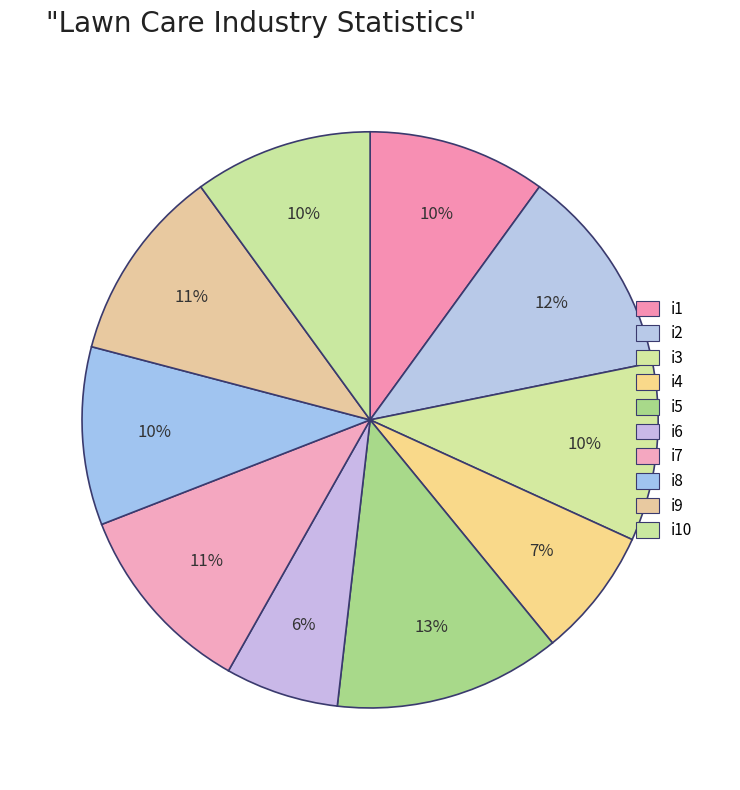

Between i8 and i3, which is larger?

i8